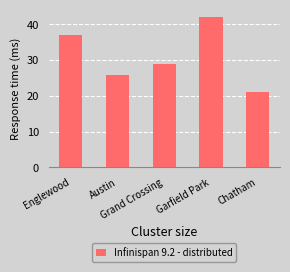

What is the minimum value shown in the chart?

21